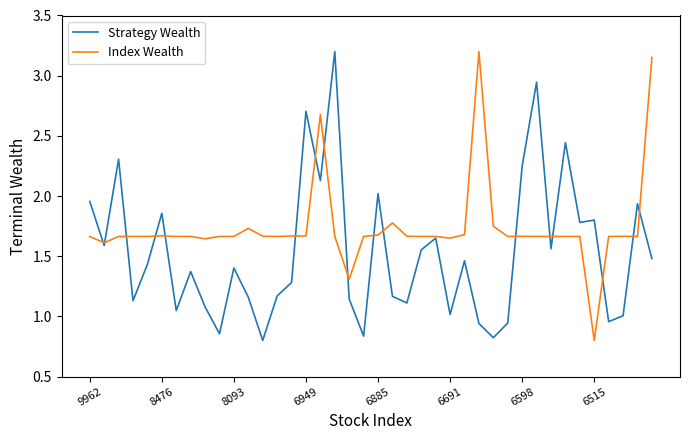

Which series has the largest total across all categories?

Index Wealth